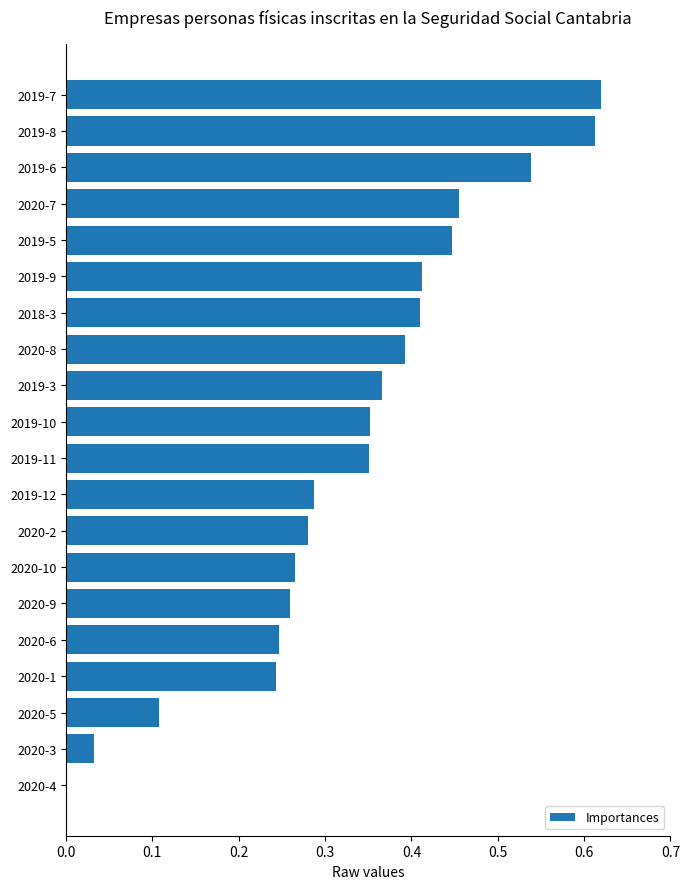

Which label corresponds to the largest value in the chart?

2019-7